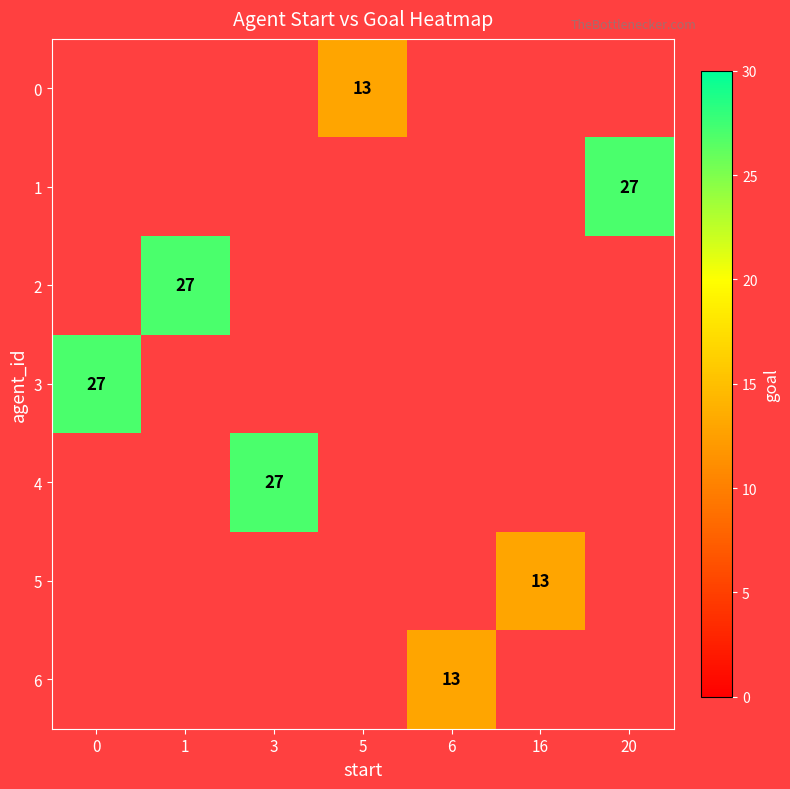

At which category does the chart reach its peak across all series?

20